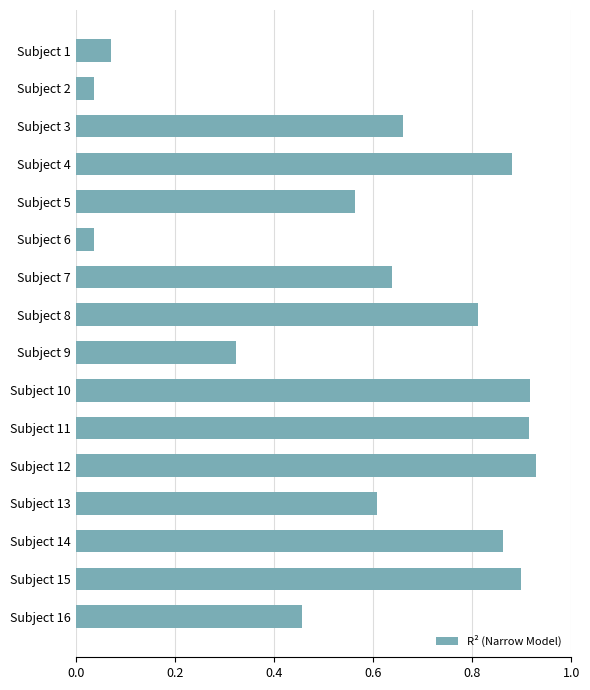

What is the sum of the values at Subject 14 and Subject 13?

1.5